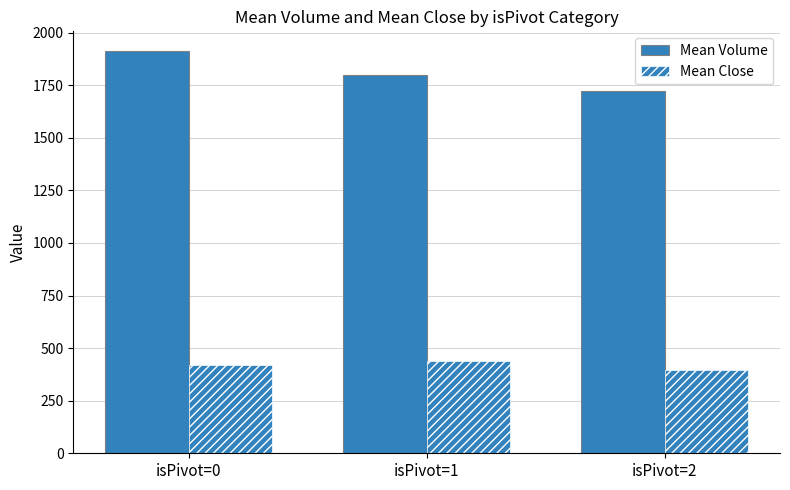

Count the number of categories in the chart.

3